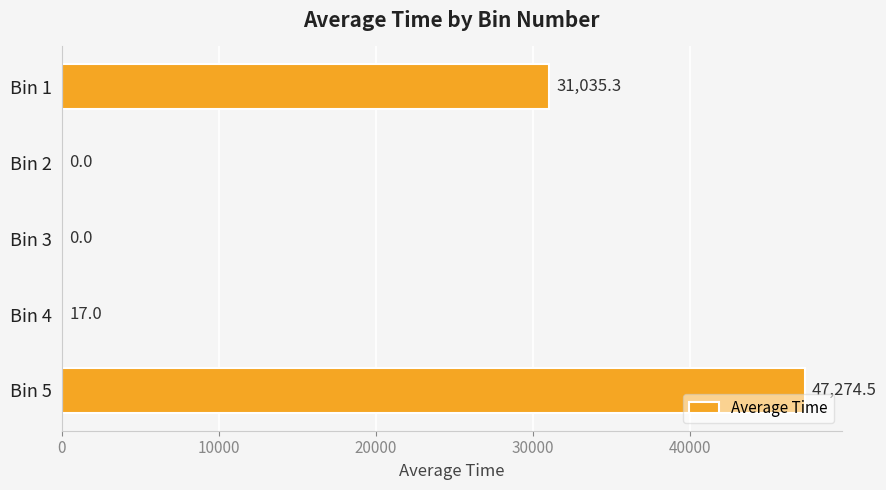

Which has a higher value, Bin 5 or Bin 3?

Bin 5